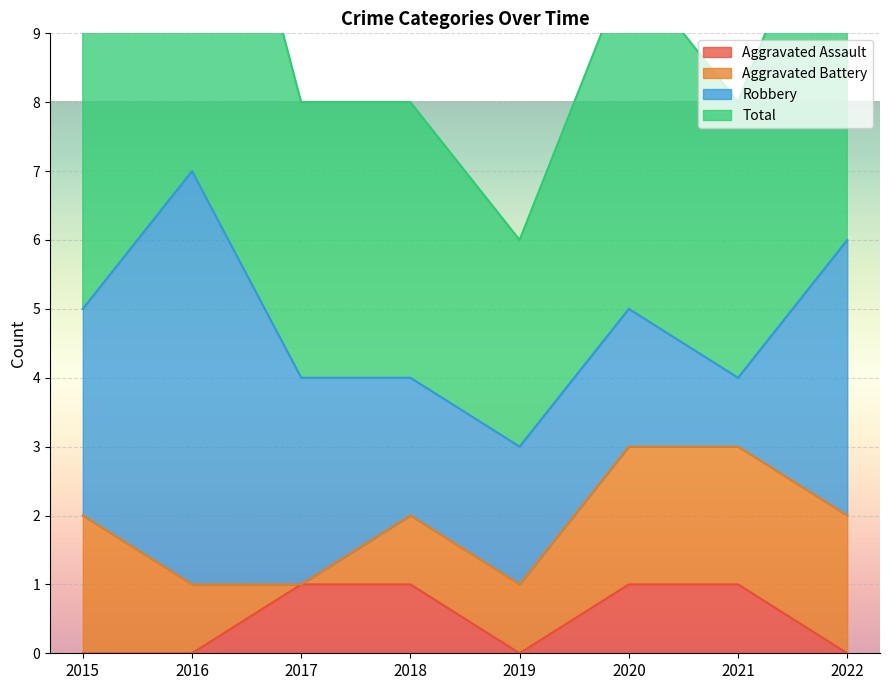

Which category has the lowest value across all series?

2015